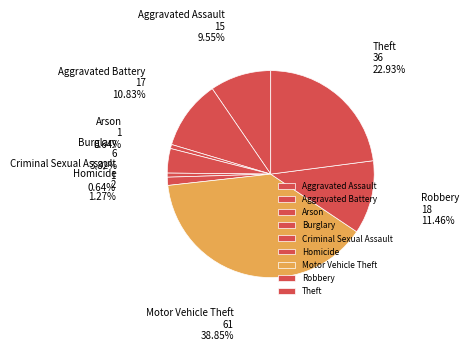

Which has a higher value, Robbery or Theft?

Theft